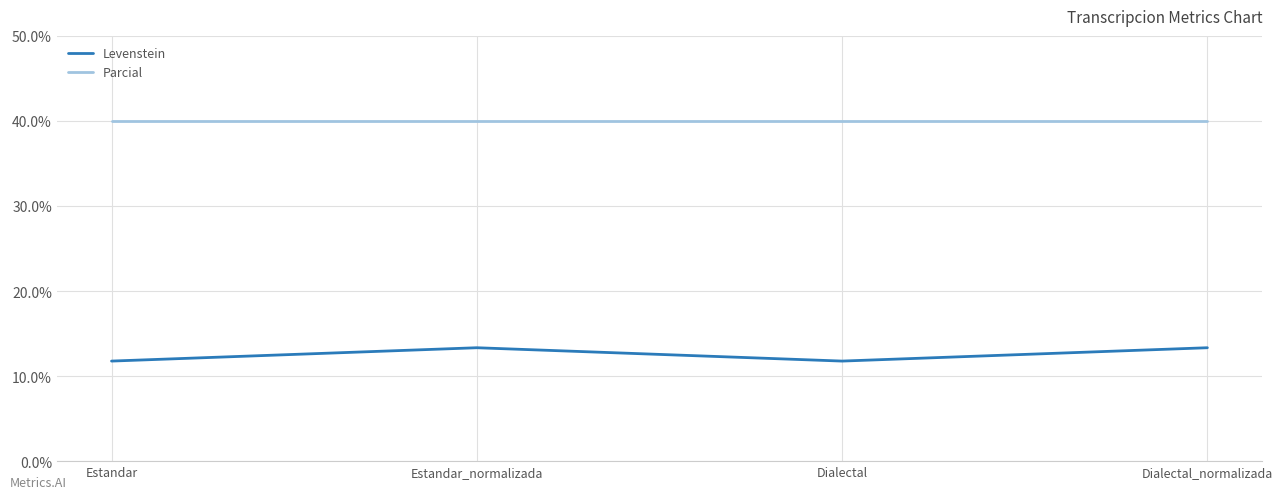

Rank the series by their average value, from lowest to highest.

Levenstein, Parcial